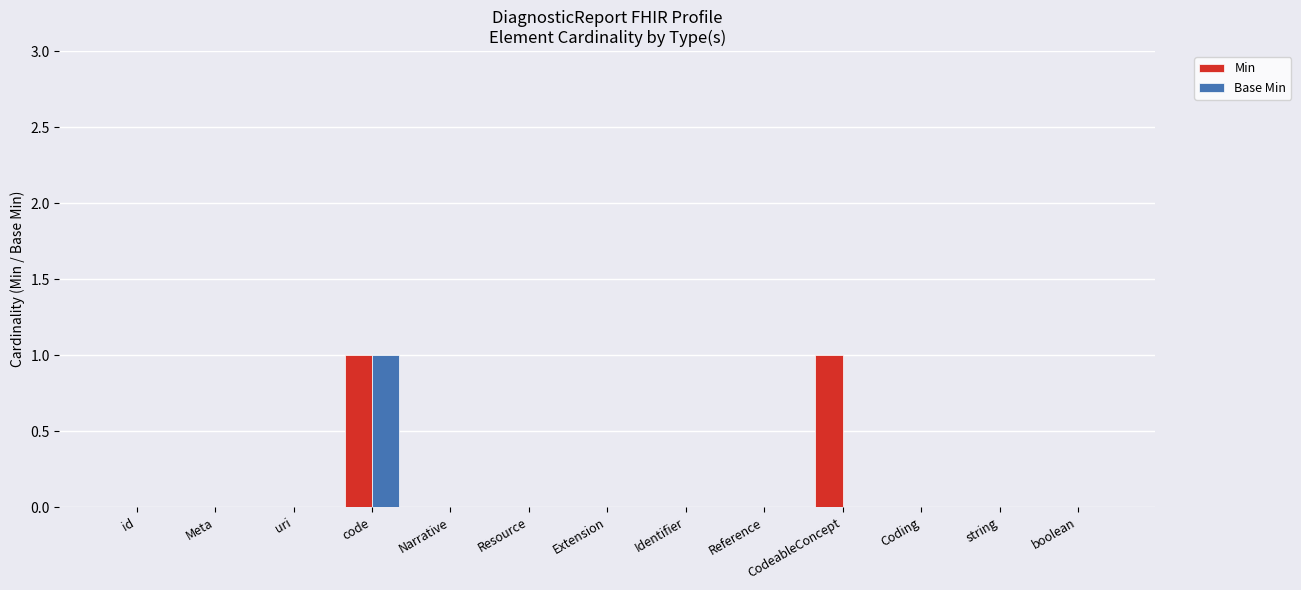

The value of Base Min at CodeableConcept is -1. True or false?

False